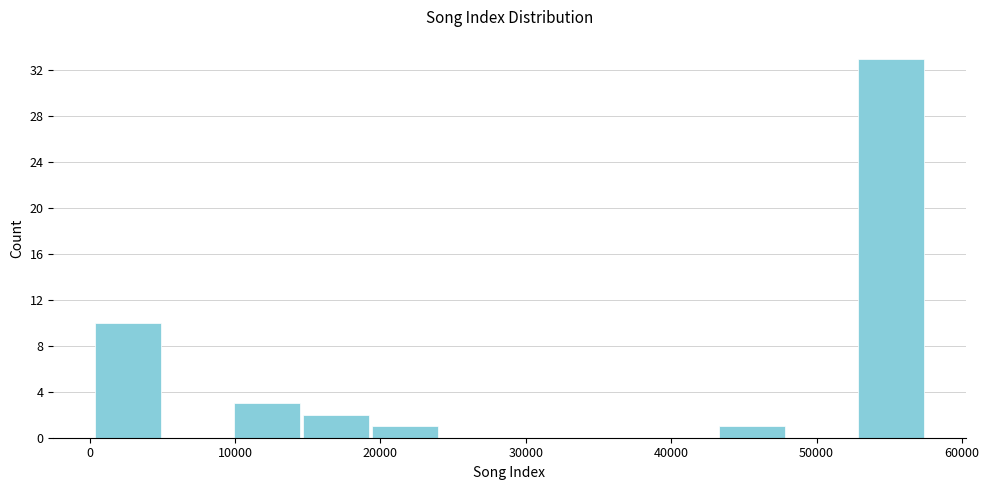

Reading left to right, transcribe this chart: for each bar, give the range it covers on the x-axis and its height. Neither the bar edges nor the heights are printed on the chart, so give them approximately, as read against the axes.

0 to 5000: 10
5000 to 10000: 0
10000 to 15000: 3
15000 to 19000: 2
19000 to 24000: 1
24000 to 29000: 0
29000 to 34000: 0
34000 to 38000: 0
38000 to 43000: 0
43000 to 48000: 1
48000 to 53000: 0
53000 to 58000: 33